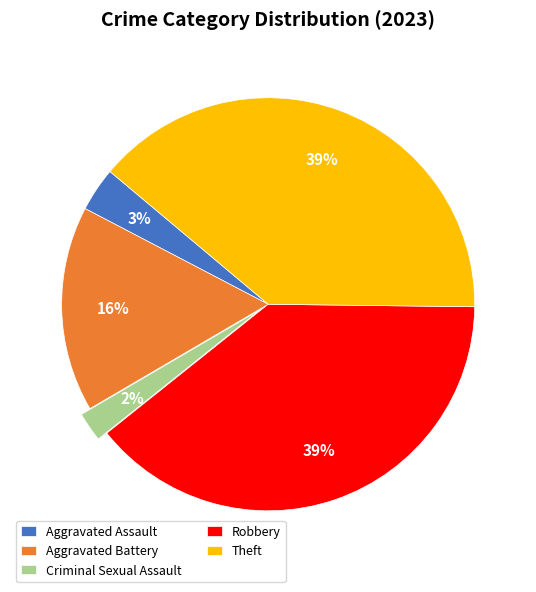

How many segments does this pie chart have?

5